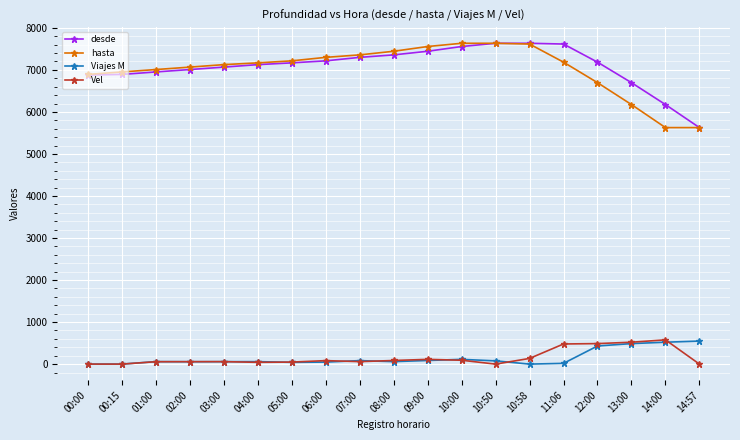

Is the value of desde at 03:00 greater than the value of Vel at 10:50?

Yes